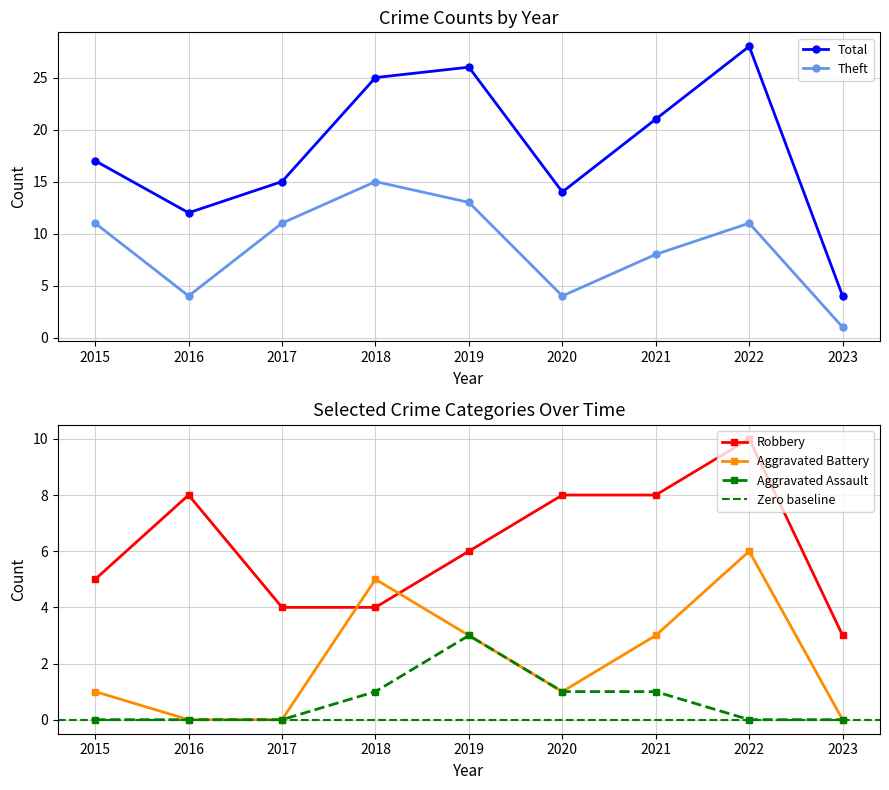

True or false: Aggravated Battery has a value of 1 at 2020.

True